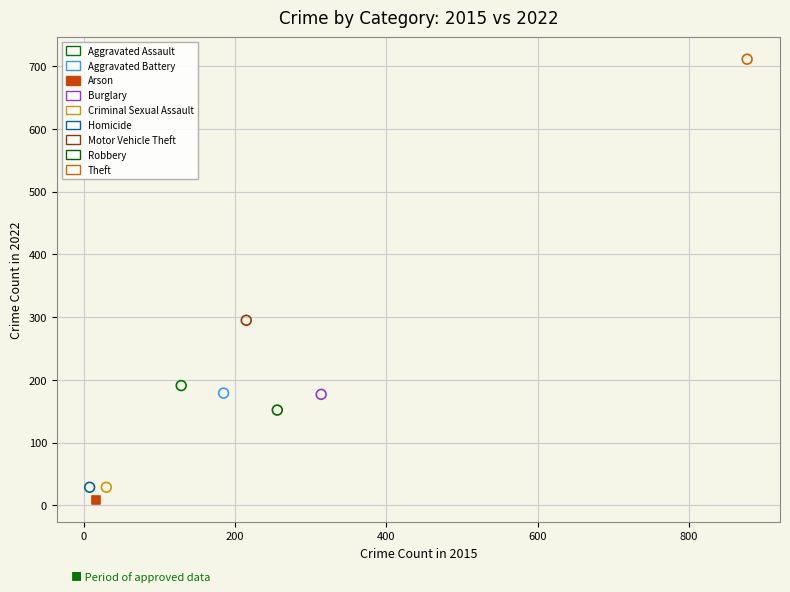

Which series reaches the minimum Y coordinate?

Arson